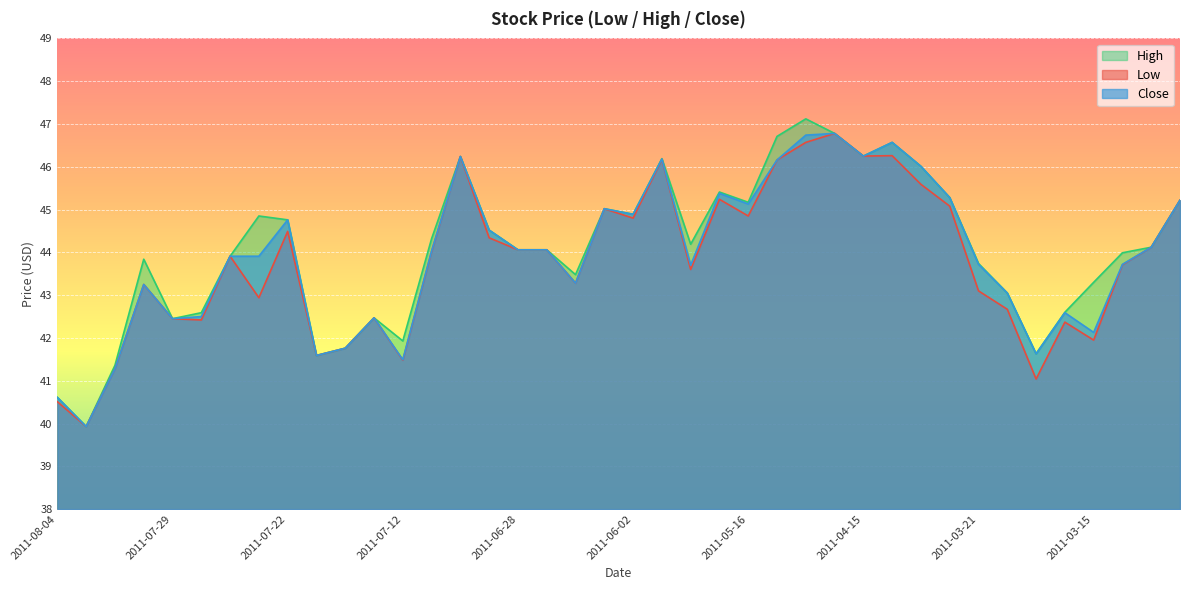

What is the sum of the Close values at 2011-06-29 and 2011-07-19?

86.1